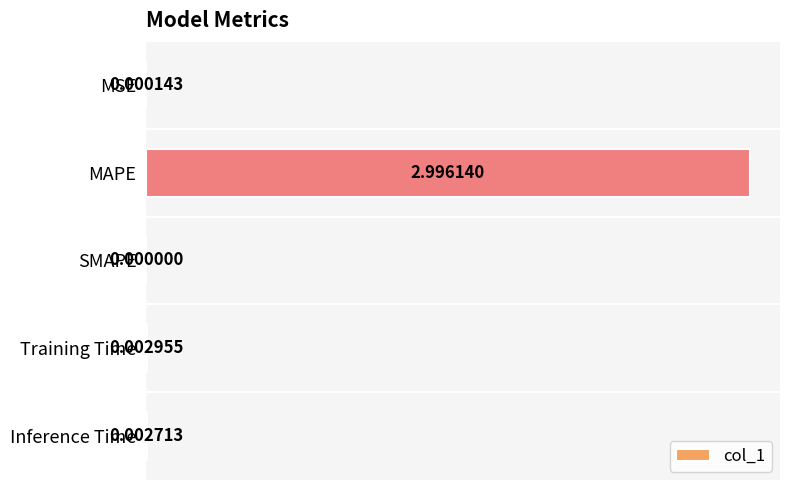

What is the sum of the values at MSE and MAPE?

3.0